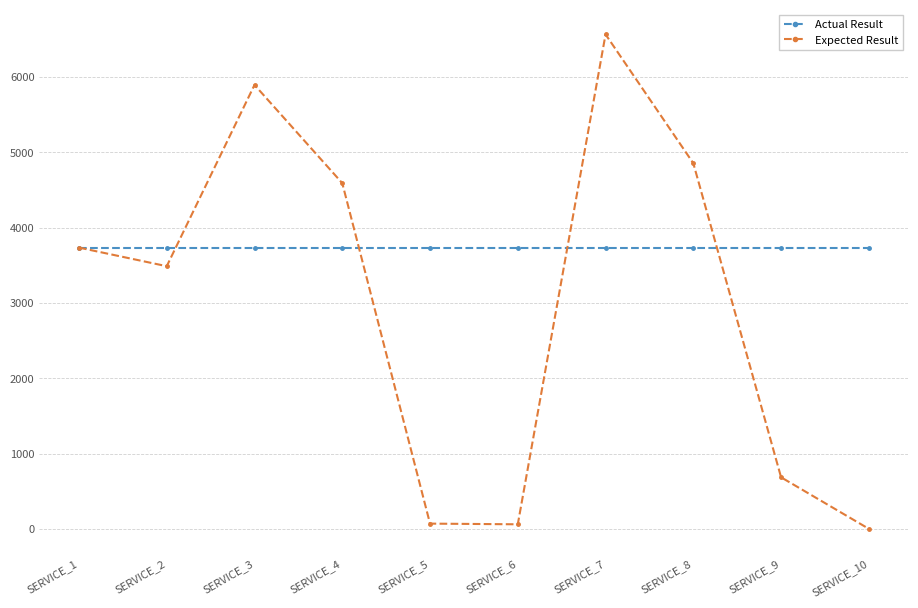

Is it true that Expected Result equals 684 at SERVICE_9?

True